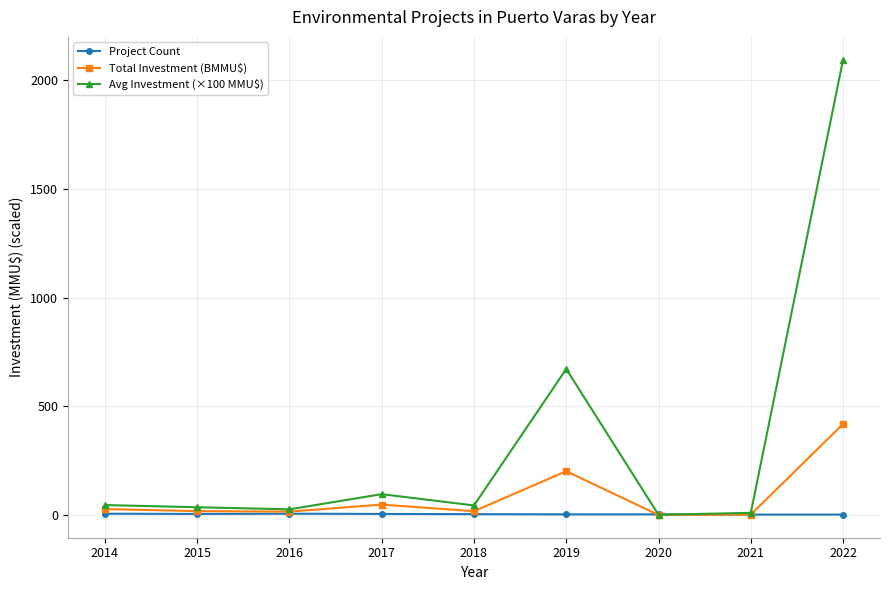

At which category does the chart reach its peak across all series?

2022